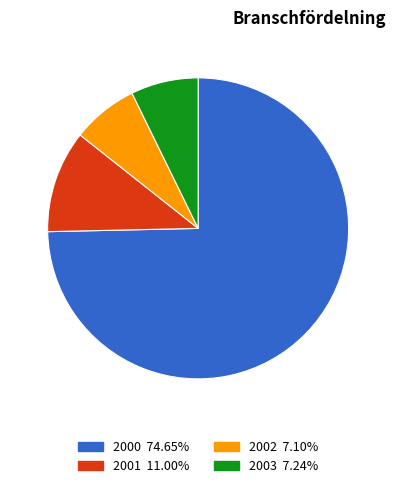

Is the sum of 2002 and 2001 greater than half?

No